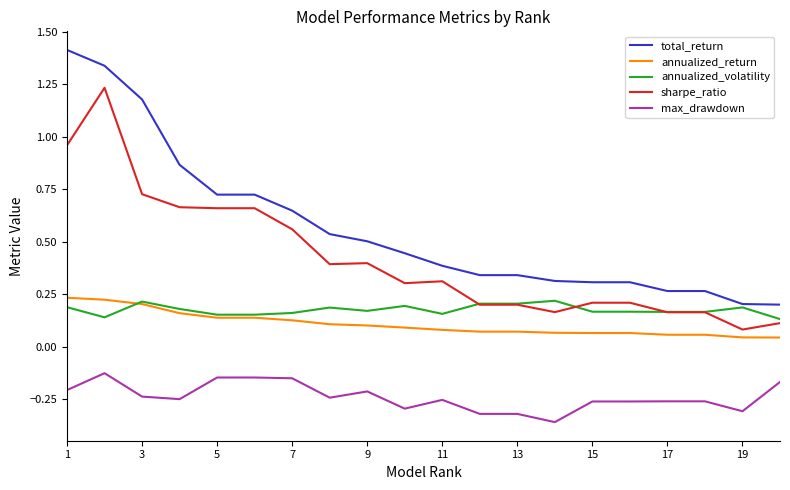

Which series has the largest total across all categories?

total_return